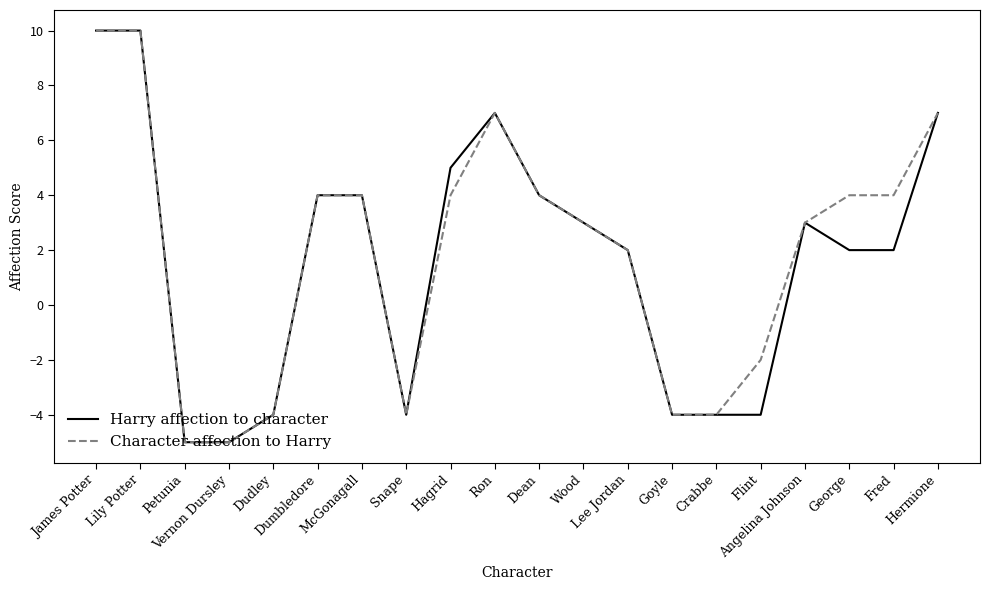

What is the greatest value displayed?

10